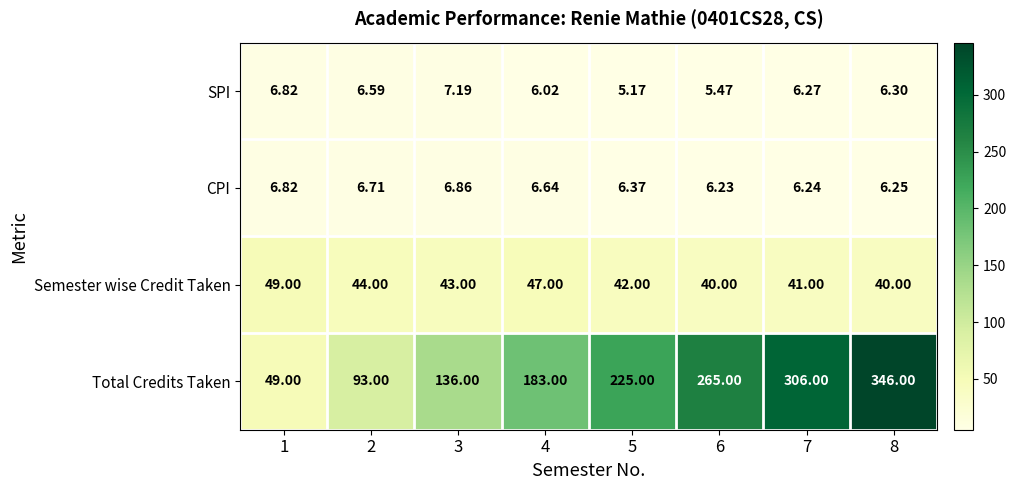

Which series changed the most between 1 and 6?

Total Credits Taken